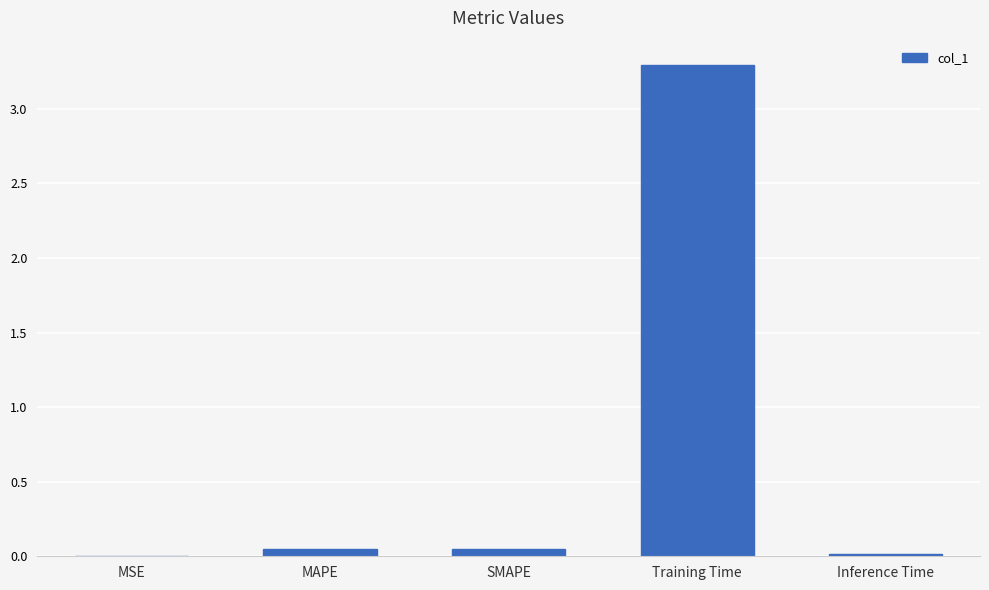

The value at MSE is 0.0. True or false?

True